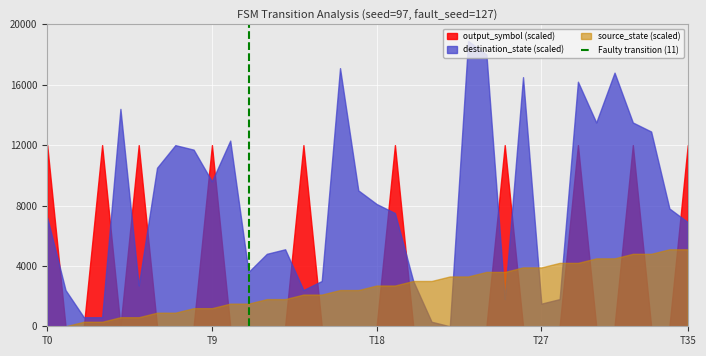

Which series has the widest spread of values?

destination_state (scaled)